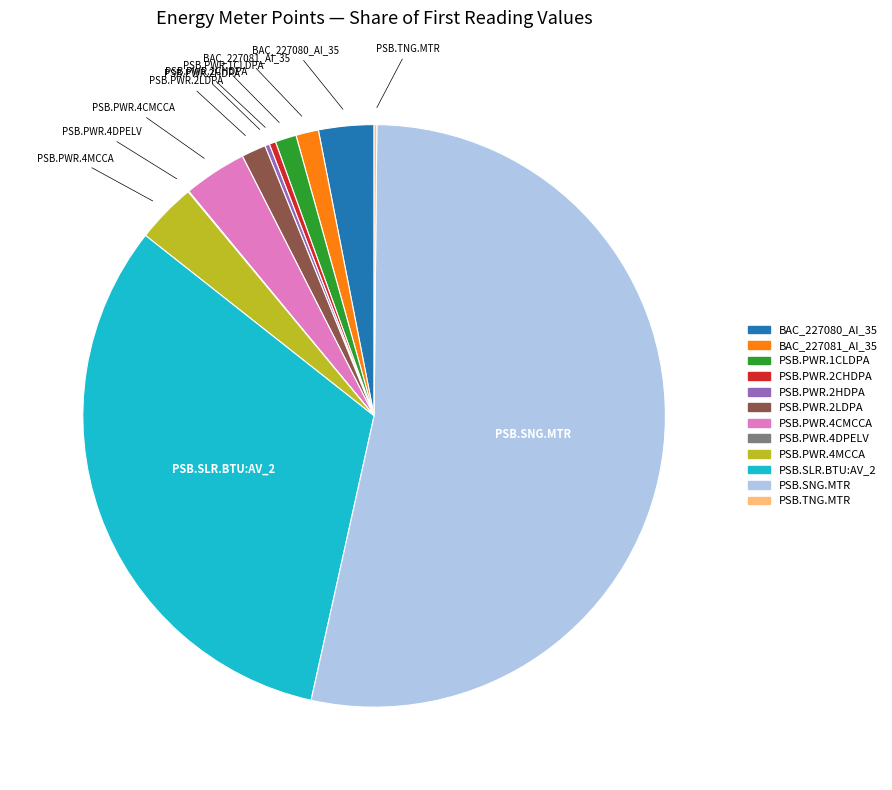

Which category has the biggest portion of the pie?

PSB.SNG.MTR